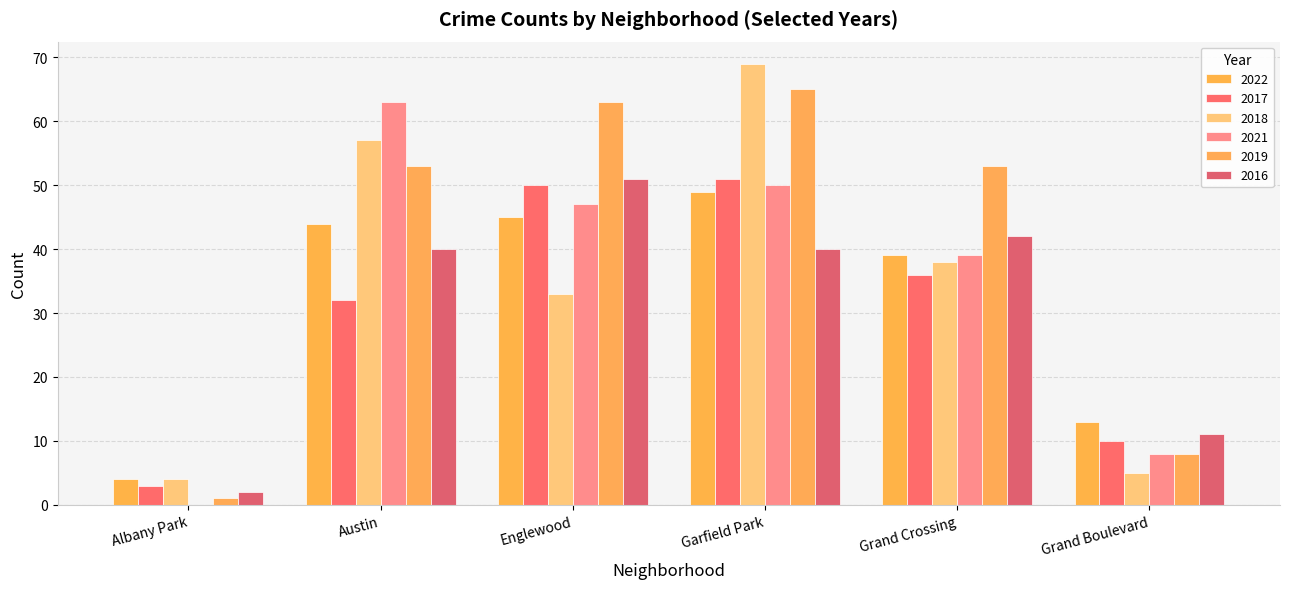

What is the difference between the maximum and second lowest values in the 2021 series?

55